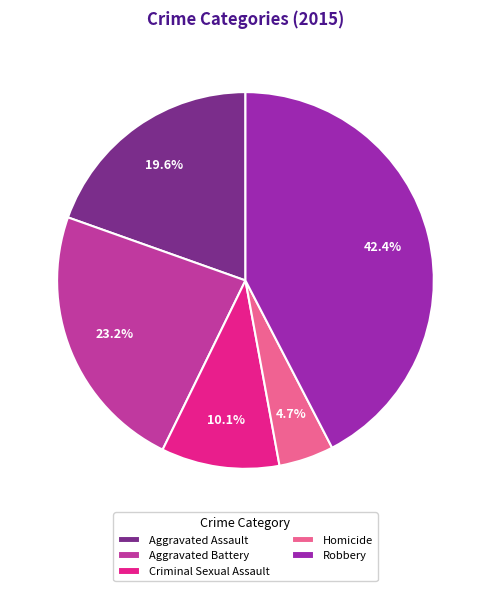

To the nearest percent, what is the difference between the largest and smallest slice percentages?

38%